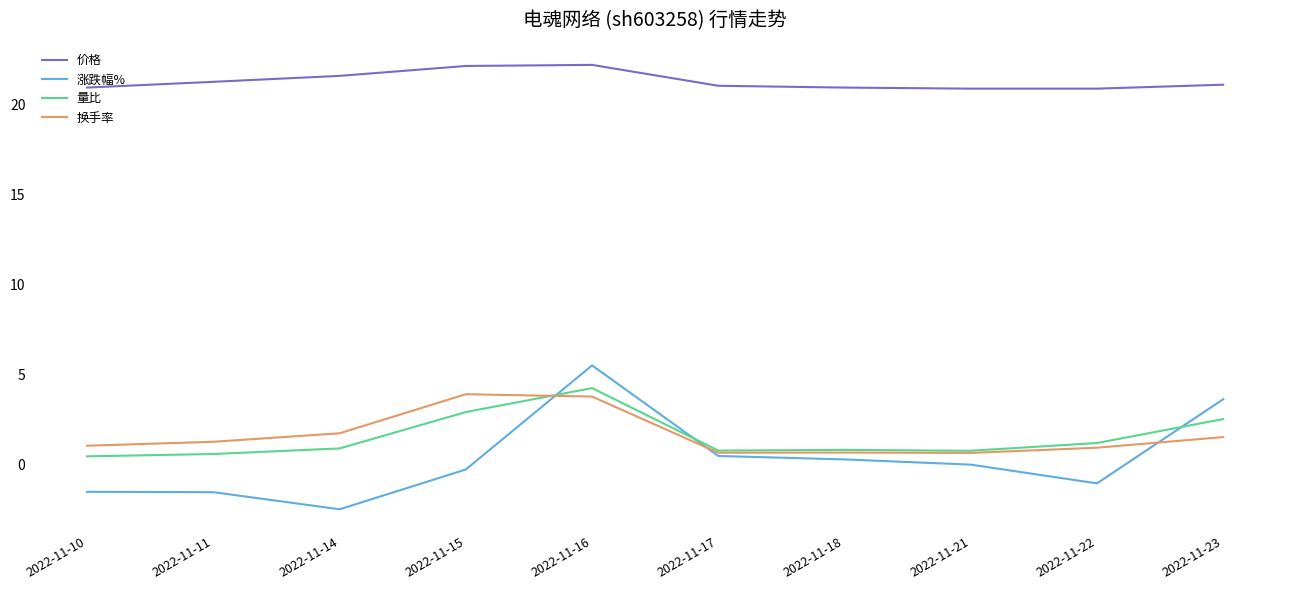

Between which two adjacent categories do 量比 and 换手率 first intersect?

2022-11-15 and 2022-11-16